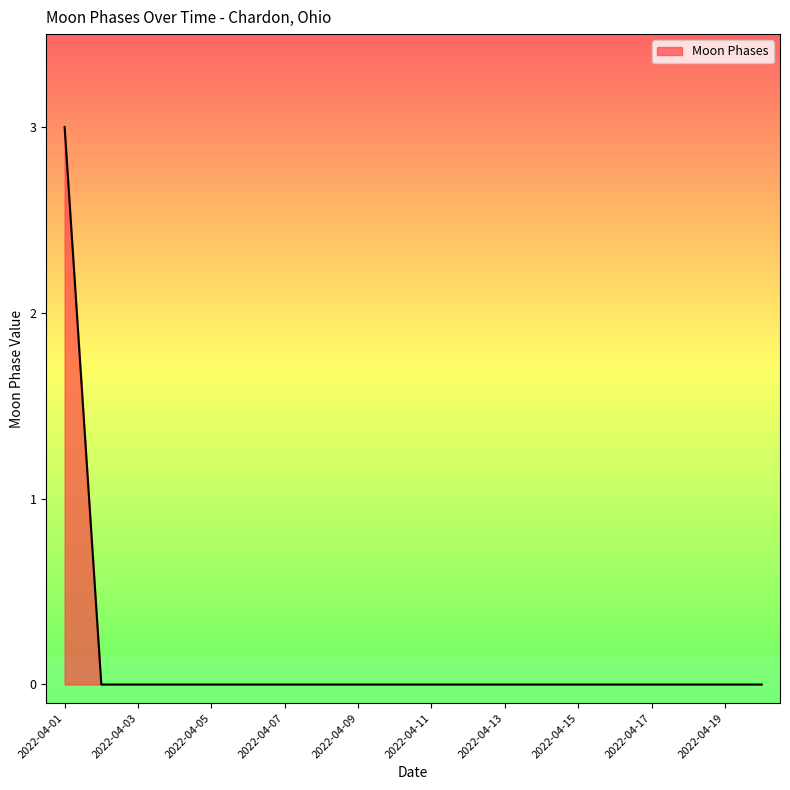

What is the difference between the maximum and minimum values?

3